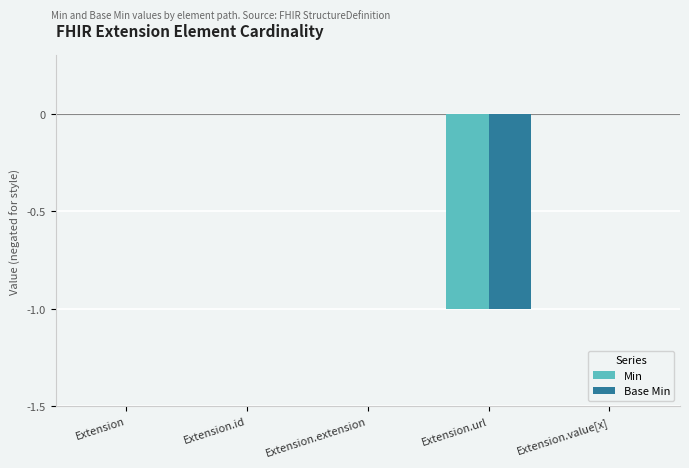

Is the value of Min at Extension greater than the value of Base Min at Extension.url?

Yes